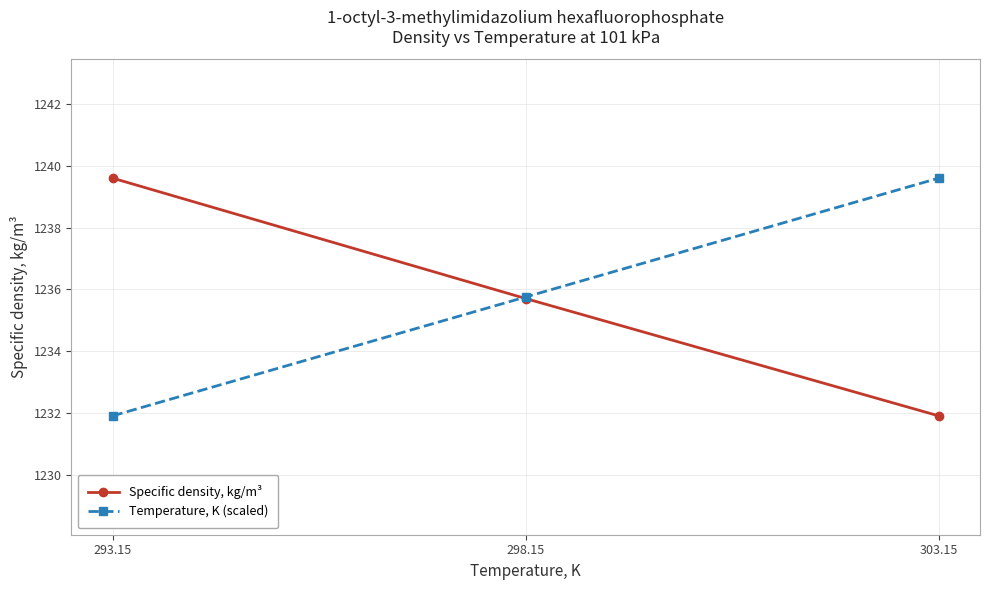

What is the label of the 3rd point from the left?

303.15